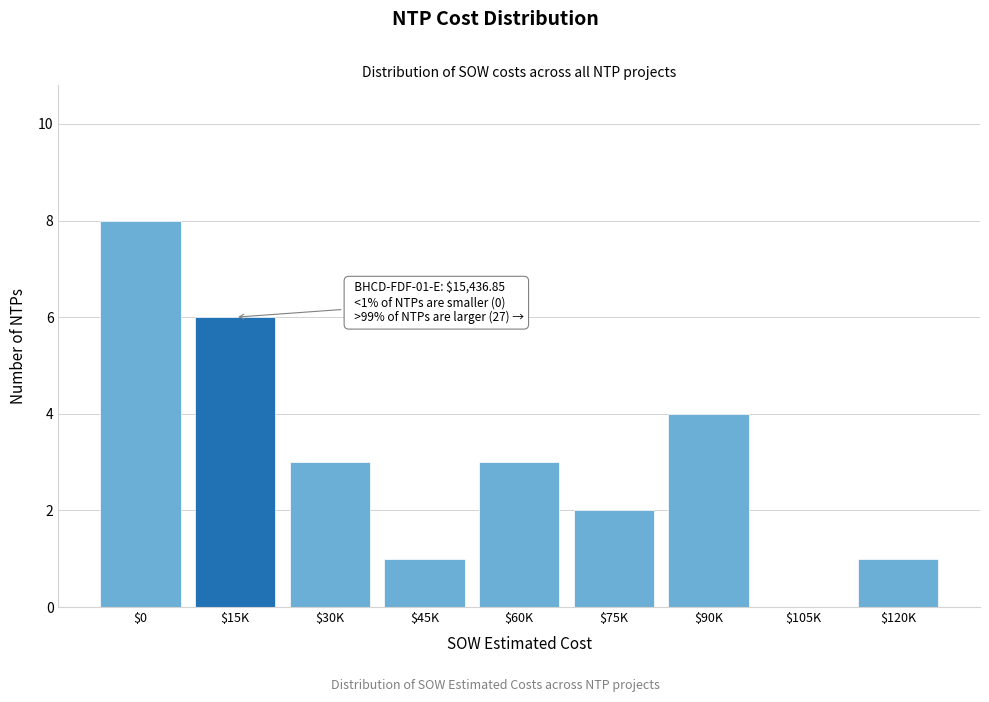

What is the sum of all values?

28